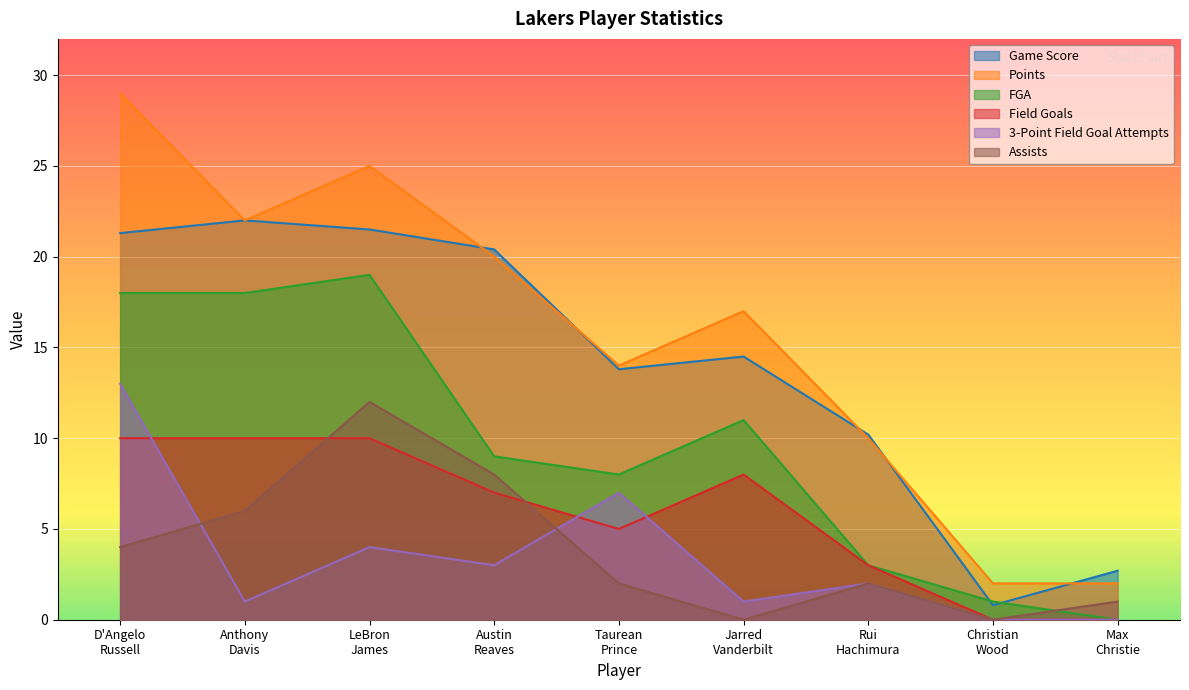

True or false: Assists and Points intersect in this chart.

False